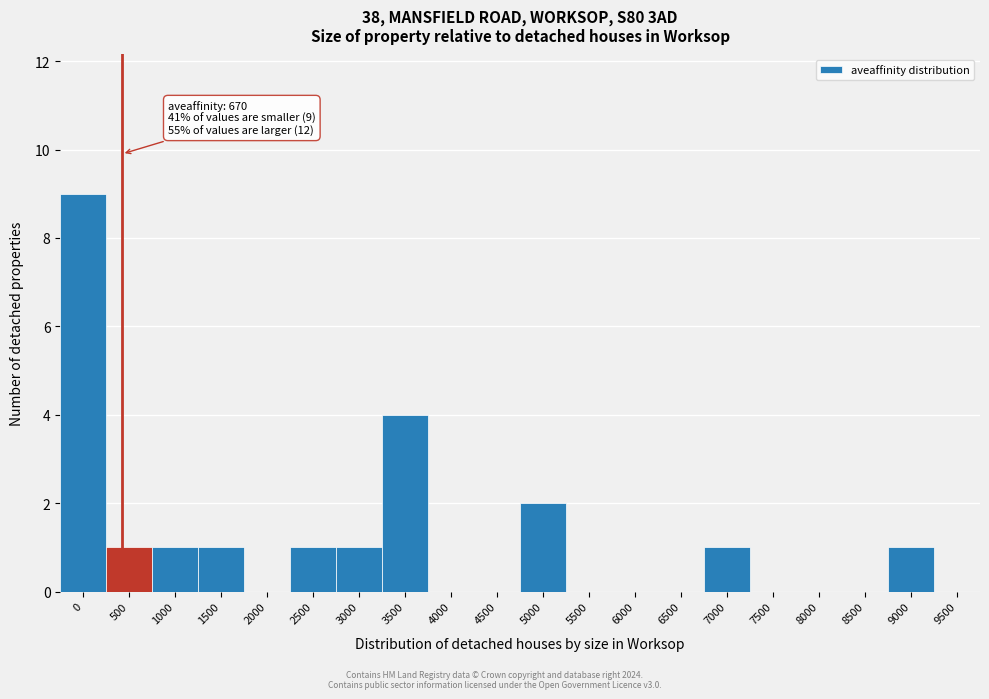

Reading left to right, transcribe all the data shown in this chart.

0=9	500=1	1000=1	1500=1	2000=0	2500=1	3000=1	3500=4	4000=0	4500=0	5000=2	5500=0	6000=0	6500=0	7000=1	7500=0	8000=0	8500=0	9000=1	9500=0